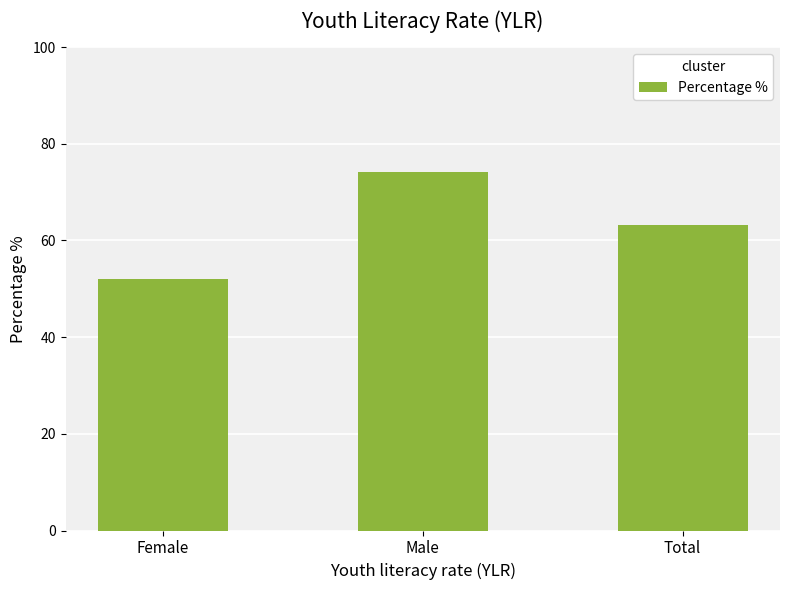

Is it true that the value at Male is 22.6?

False